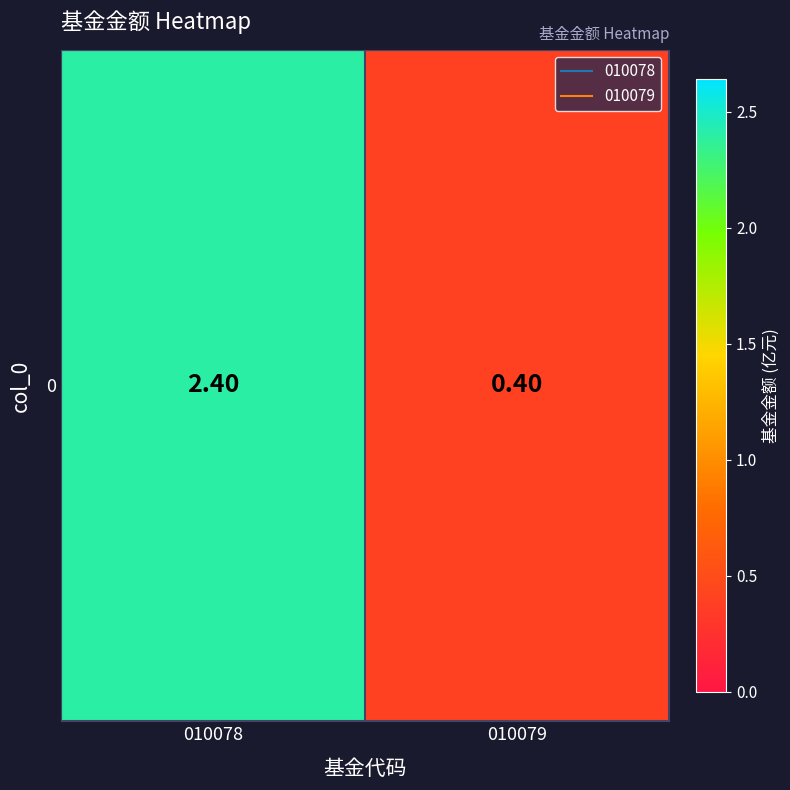

The chart shows a value of 1.6 at 010078. True or false?

False